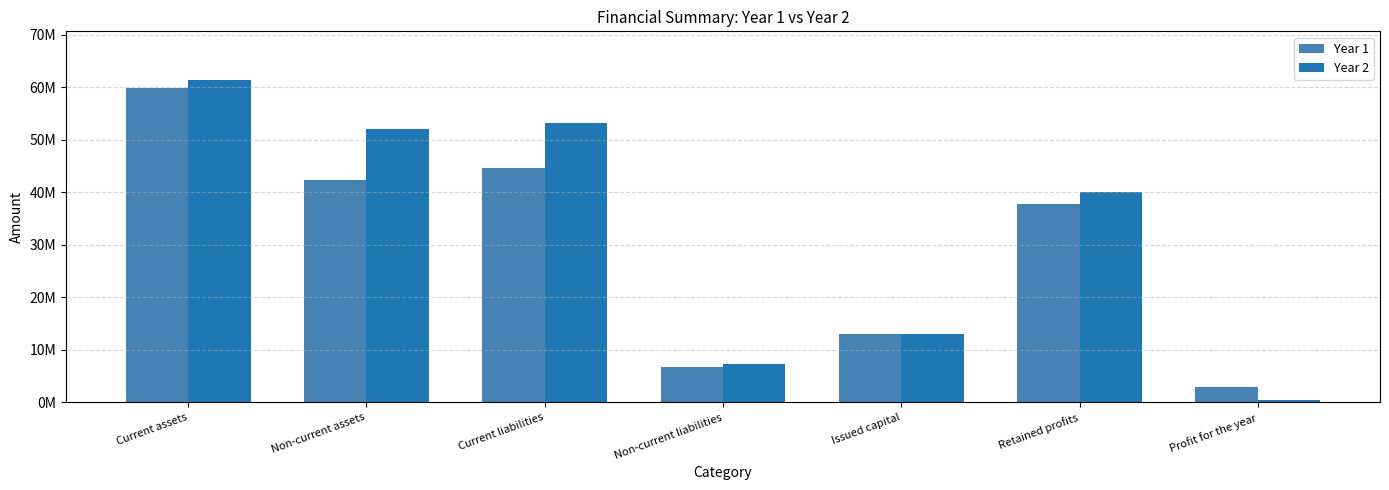

What is the difference between the second highest and minimum values in the Year 2 series?

52840100